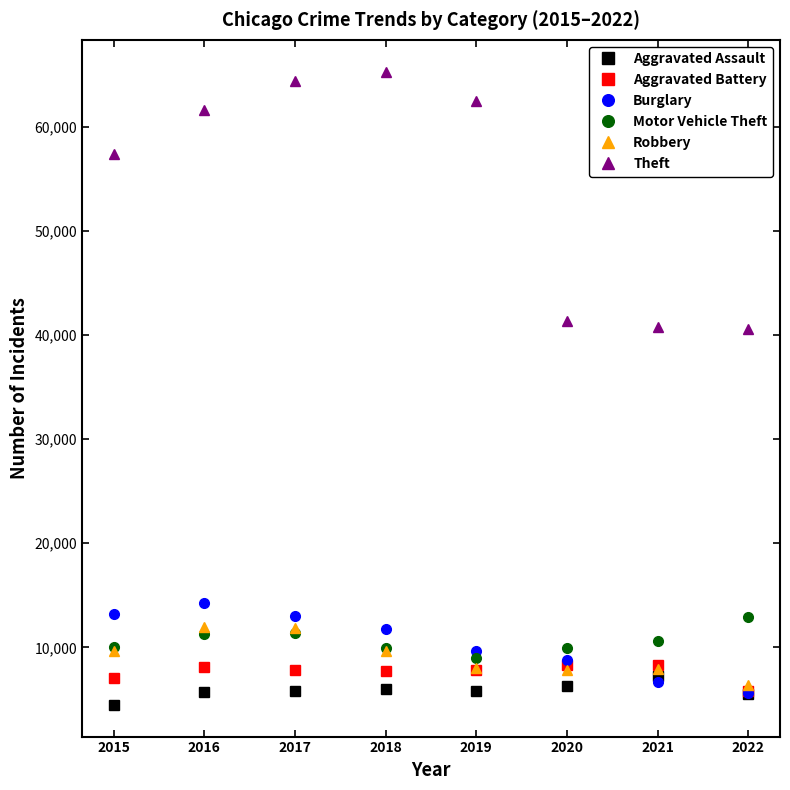

What is the average value of the Theft series?

54220